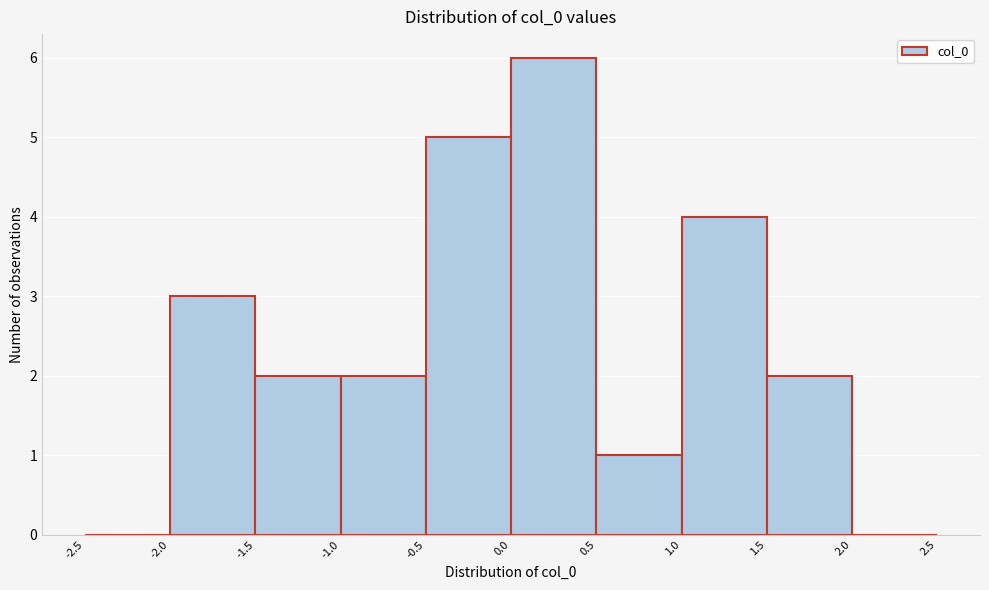

Reading left to right, transcribe this chart: for each bar, give the range it covers on the x-axis and its height. The values are not printed on the chart, so give them approximately, as read against the axis.

-2.5 to -2.0: 0
-2.0 to -1.5: 3
-1.5 to -1.0: 2
-1.0 to -0.5: 2
-0.5 to 0.0: 5
0.0 to 0.5: 6
0.5 to 1.0: 1
1.0 to 1.5: 4
1.5 to 2.0: 2
2.0 to 2.5: 0